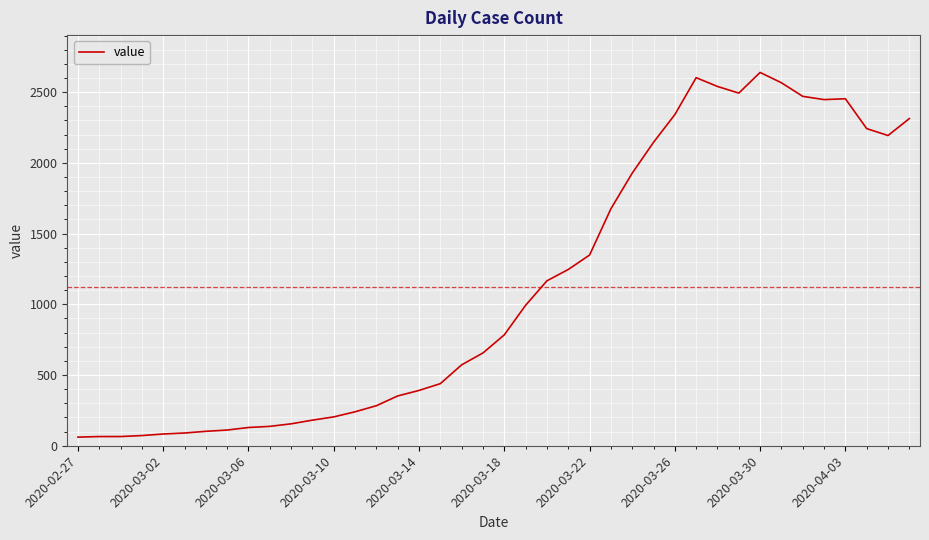

What is the maximum value shown in the chart?

2639